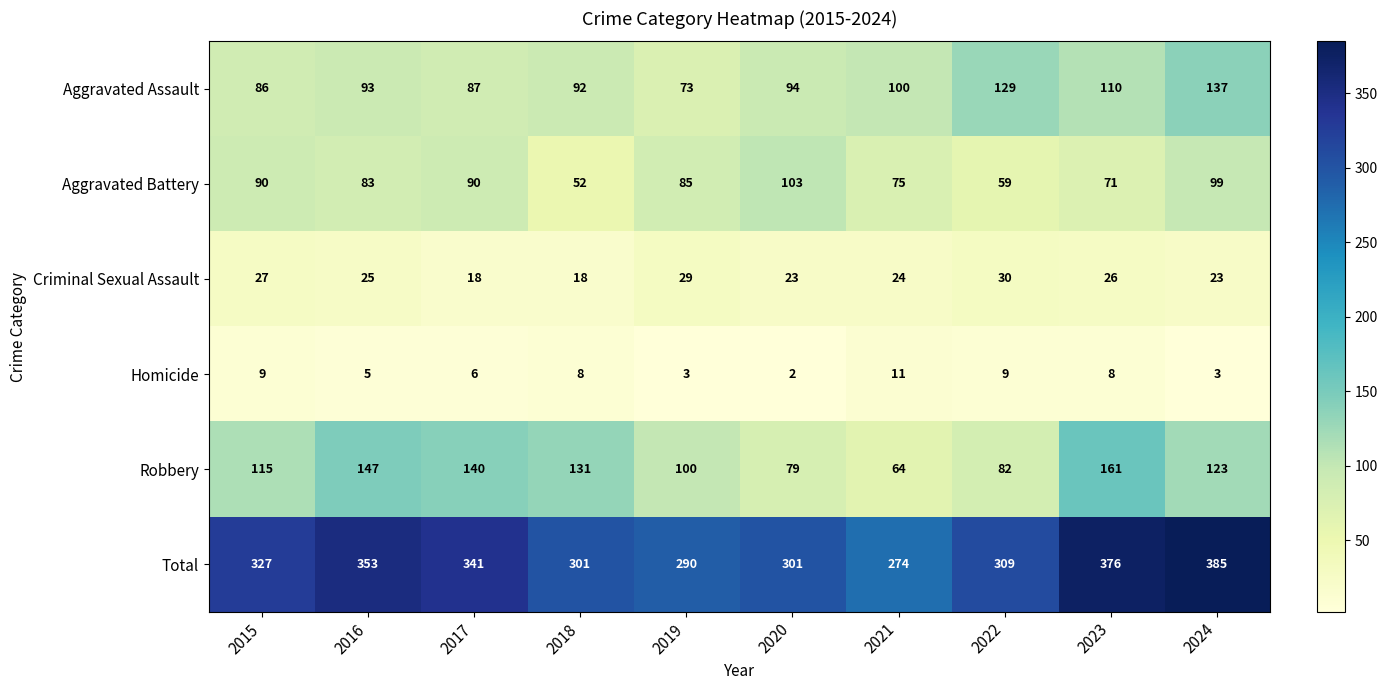

At which category is the sum across all series the highest?

2024